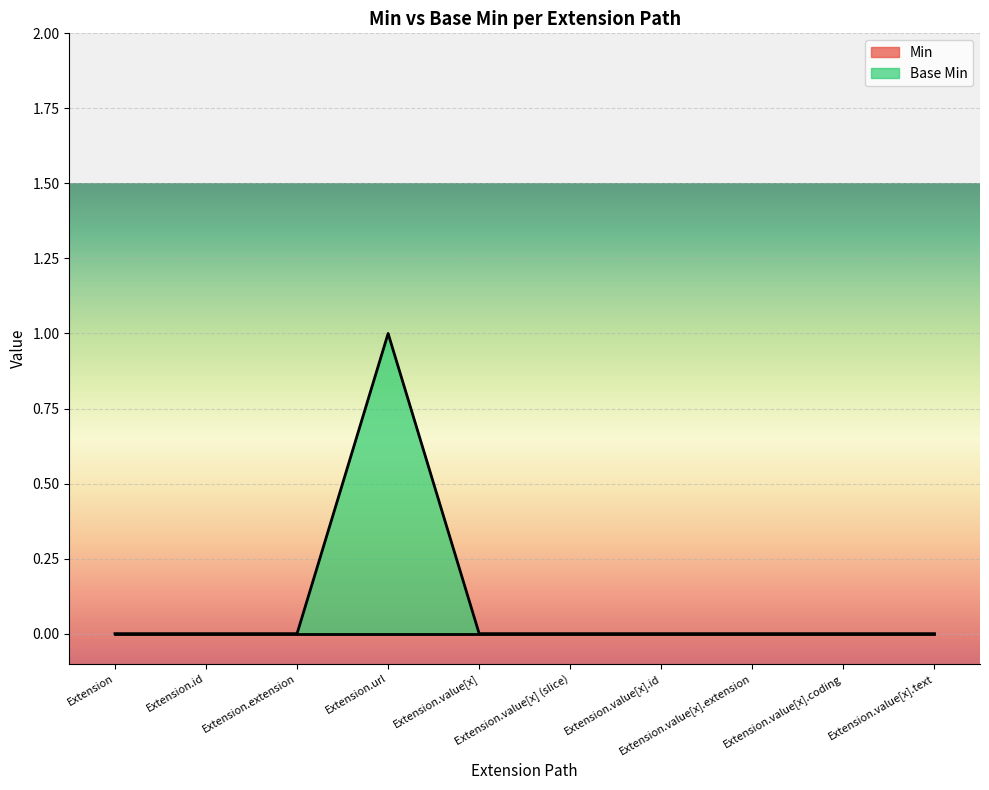

Reading right to left, list all the values displayed in this chart.

Extension.value[x].text=0	Extension.value[x].coding=0	Extension.value[x].extension=0	Extension.value[x].id=0	Extension.value[x] (slice)=0	Extension.value[x]=0	Extension.url=1	Extension.extension=0	Extension.id=0	Extension=0